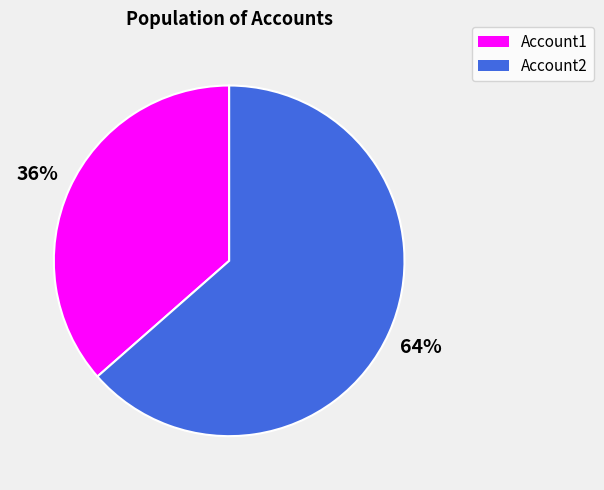

Is there a majority slice in this chart?

Yes